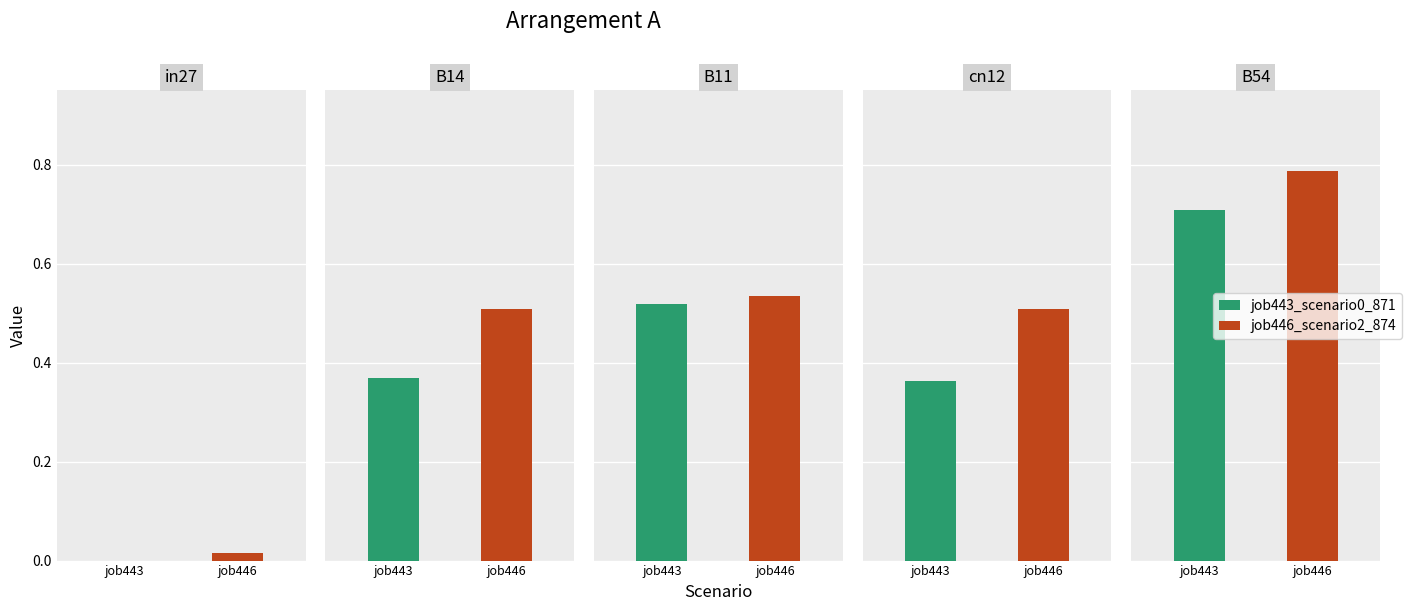

Which series has the widest spread of values?

job446_scenario2_874